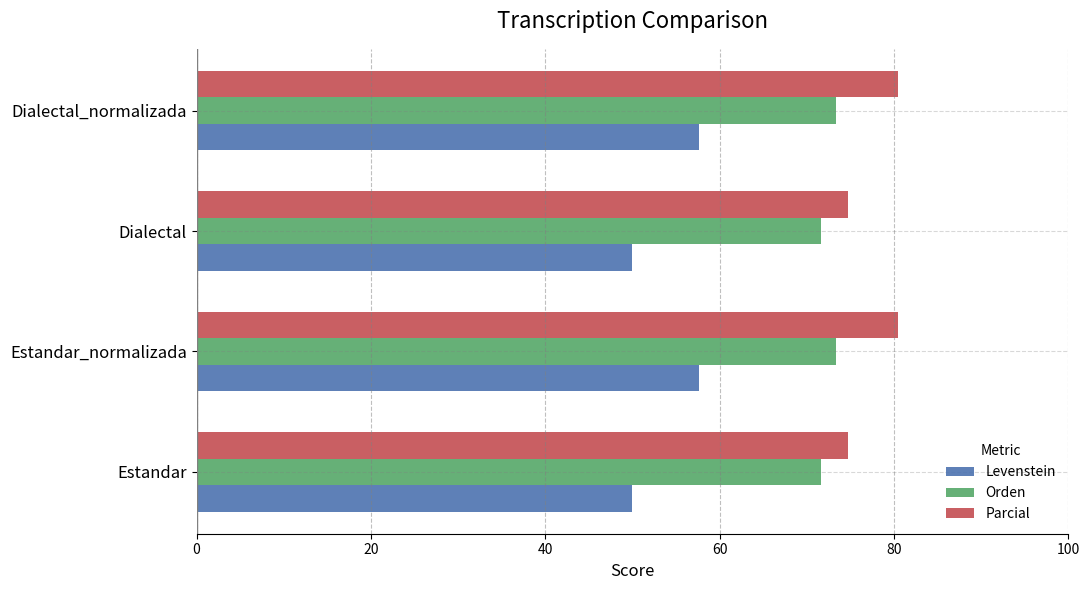

How many data points in Parcial are above 80?

2